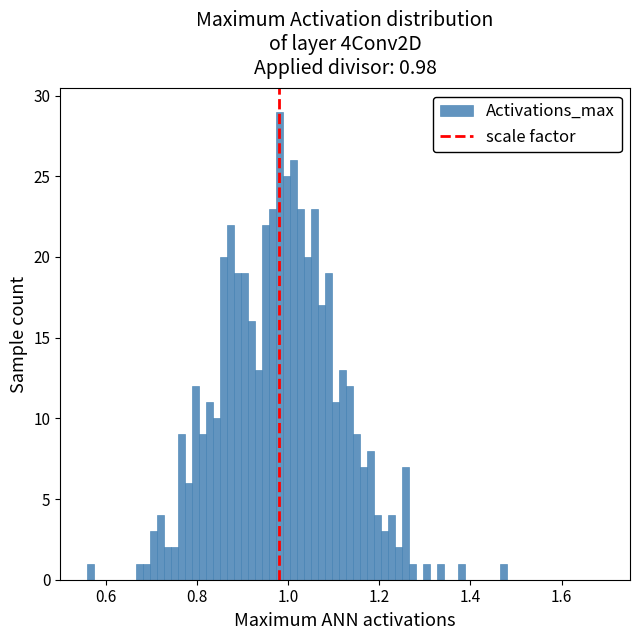

Around what value on the x-axis is the tallest bar? Give the approximate position of its centre, as read against the axis.

0.98